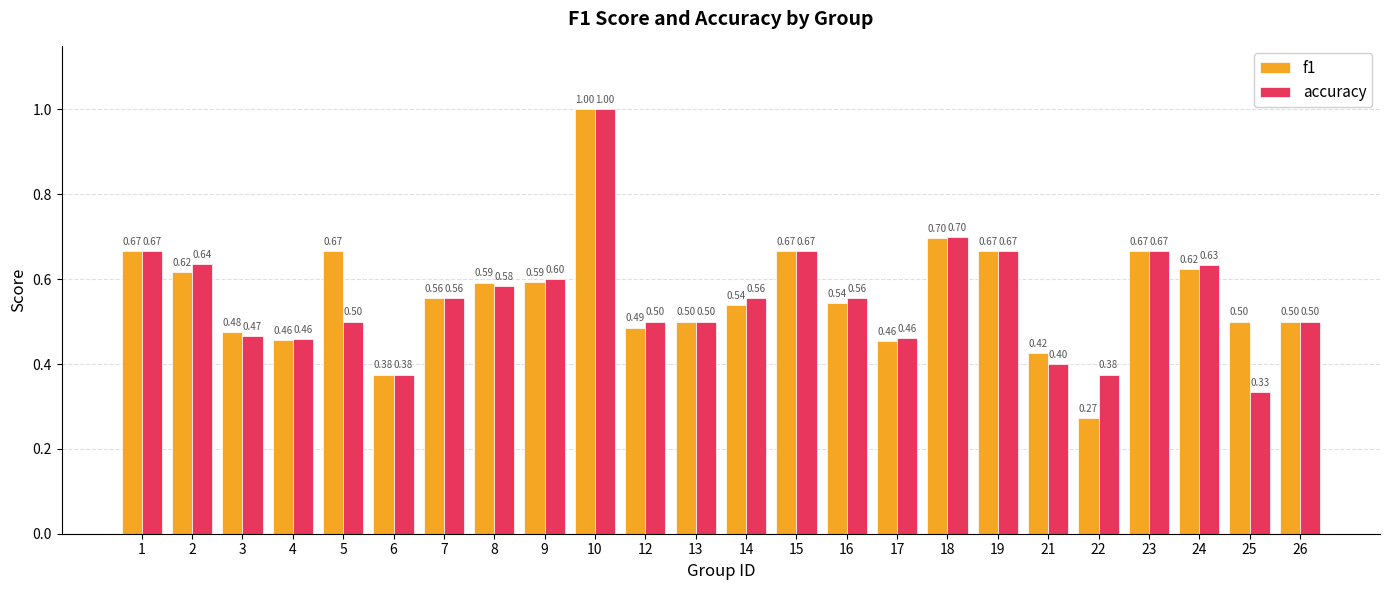

At which category is the sum across all series the highest?

10